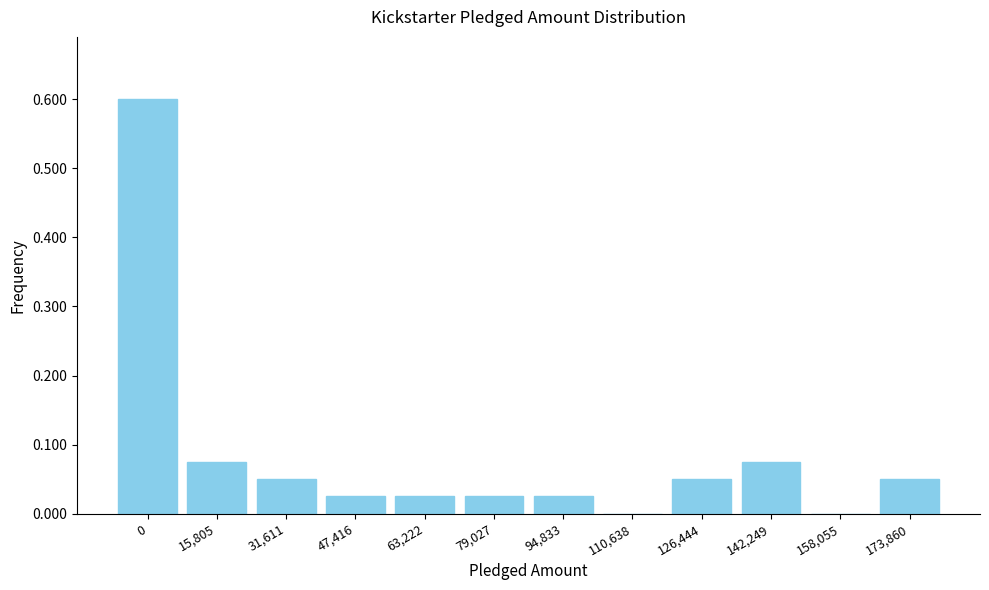

What is the greatest value displayed?

0.6